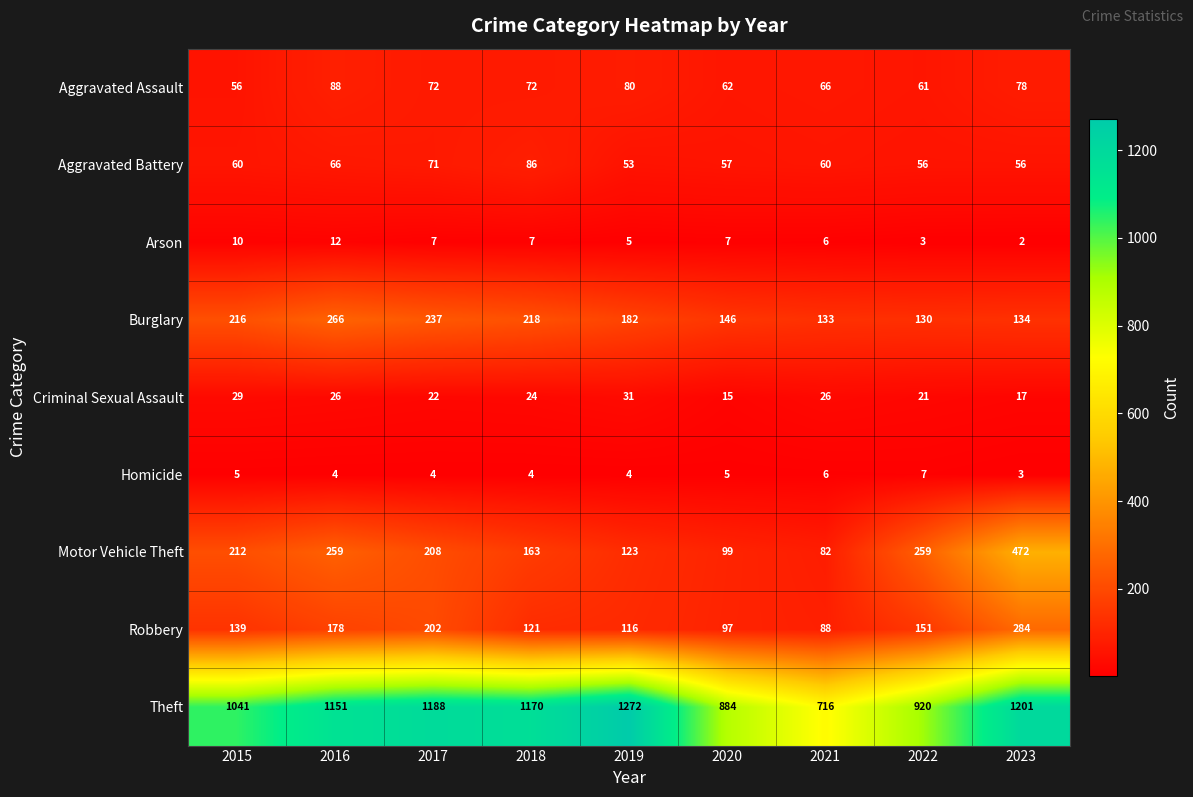

Which series changed the most between 2018 and 2021?

Theft